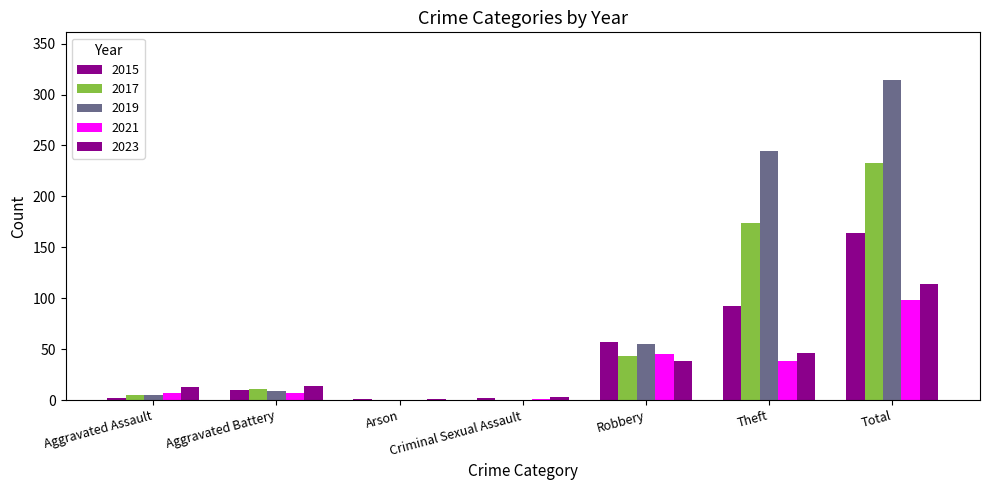

What is the spread (max minus min) of values at Theft?

207